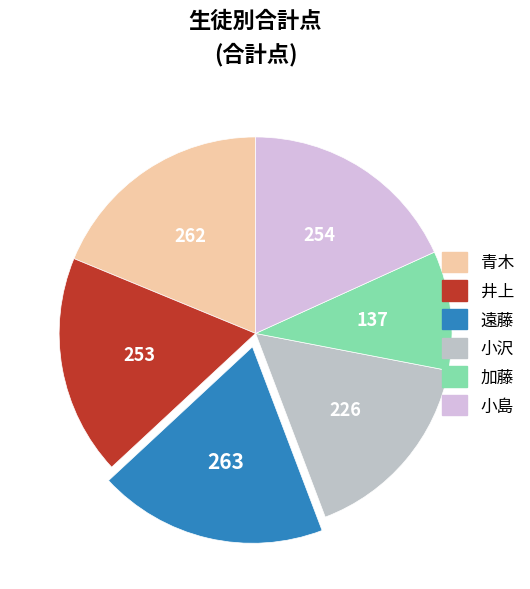

To the nearest percent, what percentage of the pie is 遠藤?

19%